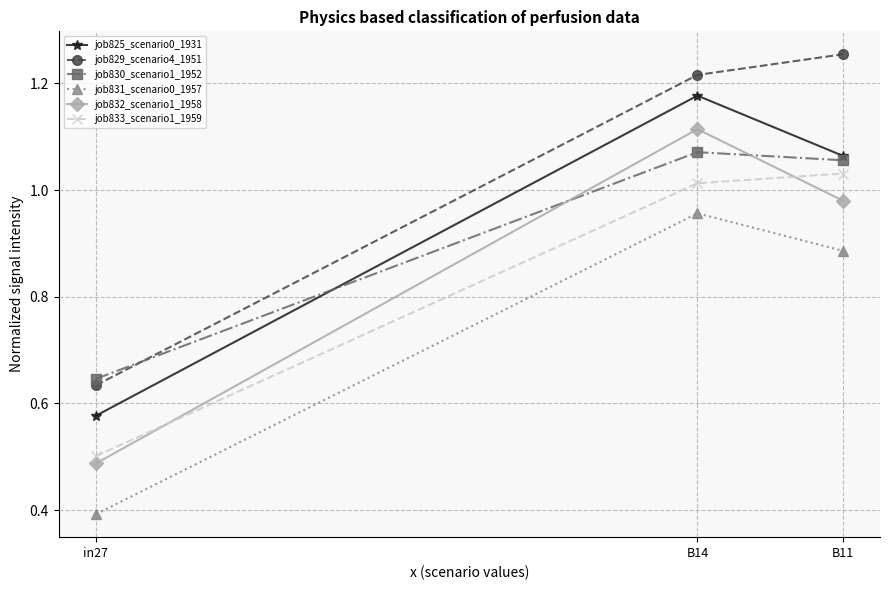

Which series has the largest total across all categories?

job829_scenario4_1951